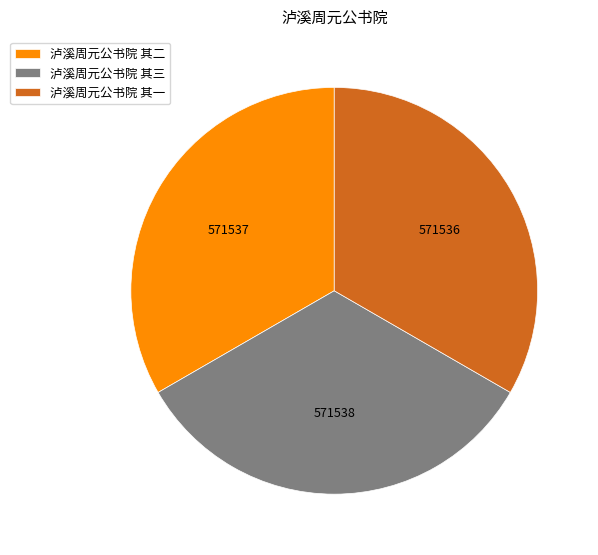

True or false: 泸溪周元公书院 其三 accounts for 33% of the total.

True